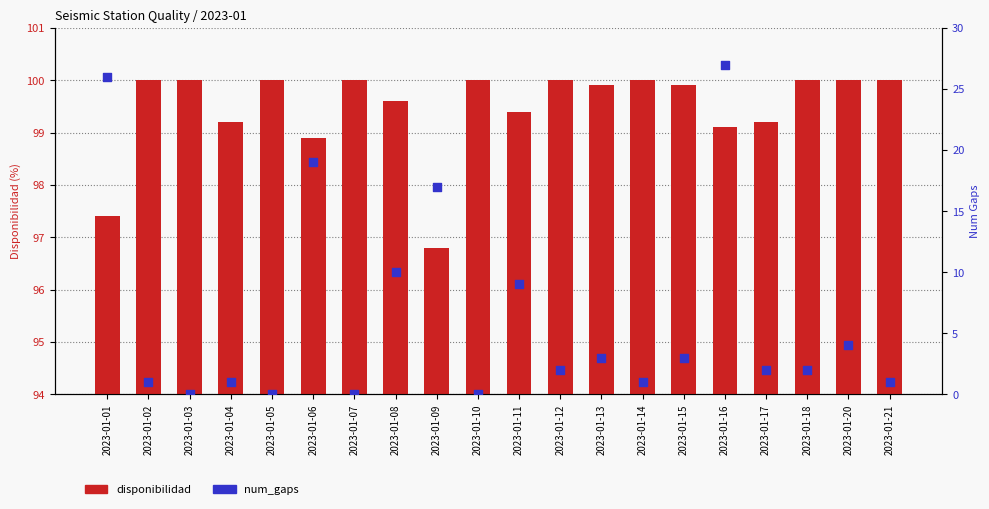

Which series contains the highest Y value?

disponibilidad